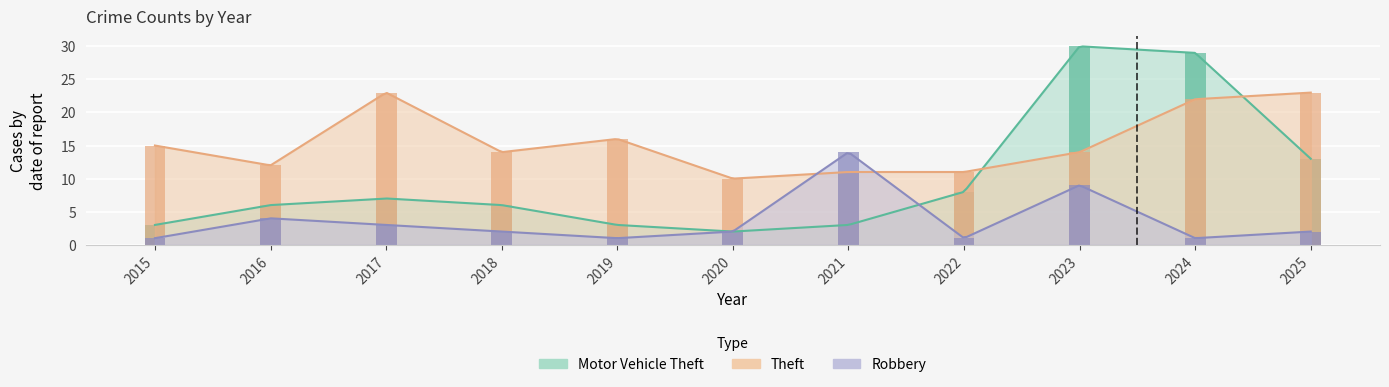

List the series in order of their overall mean, highest first.

Theft, Motor Vehicle Theft, Robbery